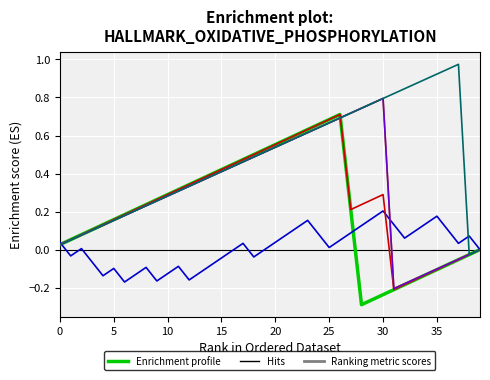

Does the chart display data point markers on the line(s)?

No